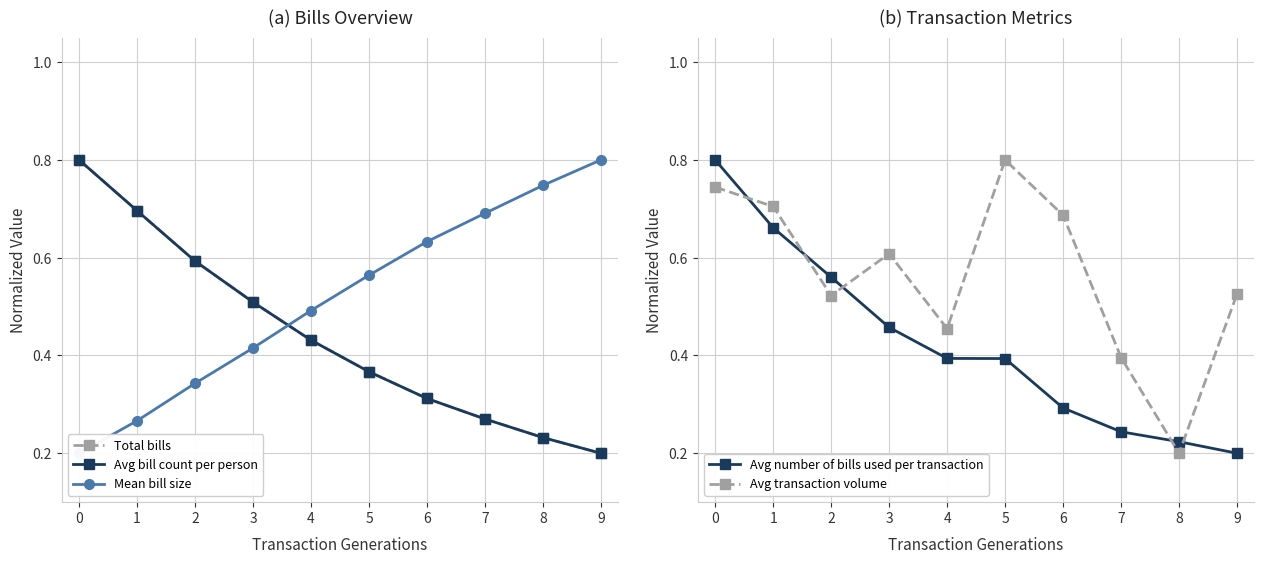

Reading left to right, what are all the values shown in this chart?

Total bills: 0.8	0.7	0.6	0.5	0.4	0.4	0.3	0.3	0.2	0.2
Avg bill count per person: 0.8	0.7	0.6	0.5	0.4	0.4	0.3	0.3	0.2	0.2
Mean bill size: 0.2	0.3	0.3	0.4	0.5	0.6	0.6	0.7	0.7	0.8
Avg number of bills used per transaction: 0.8	0.7	0.6	0.5	0.4	0.4	0.3	0.2	0.2	0.2
Avg transaction volume: 0.7	0.7	0.5	0.6	0.5	0.8	0.7	0.4	0.2	0.5